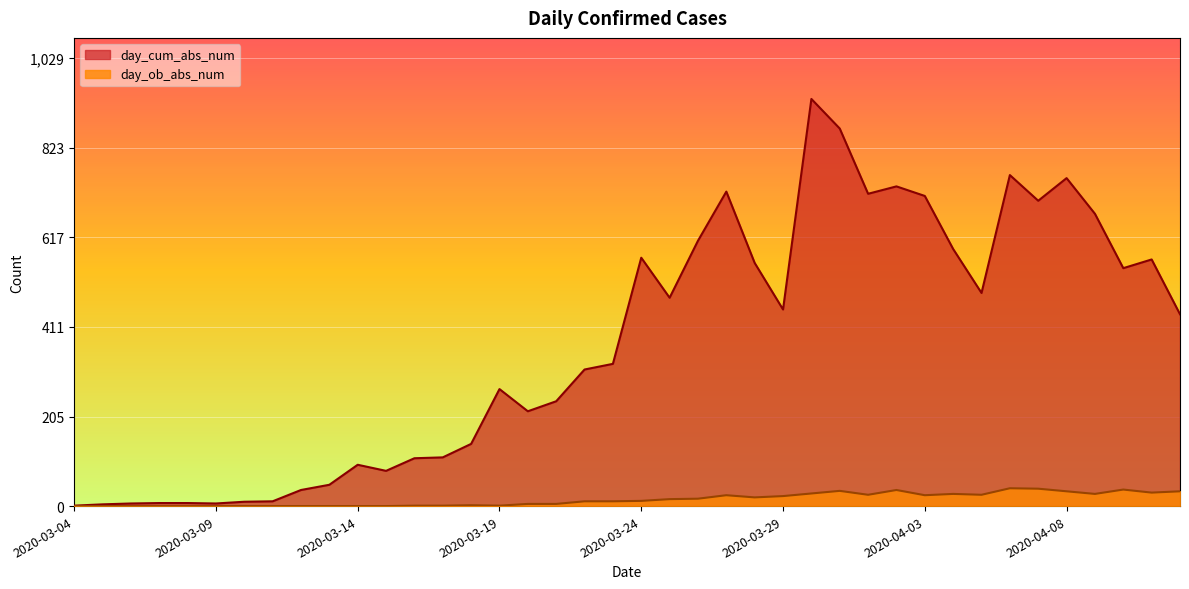

Between 2020-04-05 and 2020-04-12, which series saw the biggest shift?

day_cum_abs_num